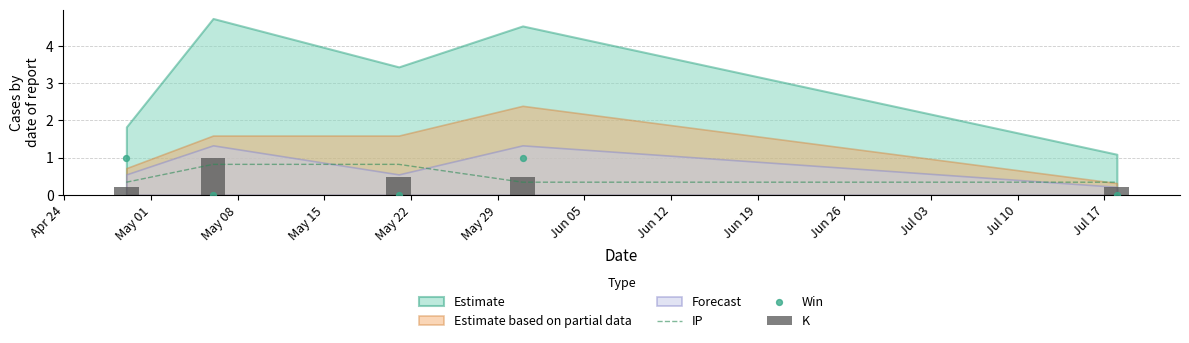

What is the total value across all series at May 15?

1.8